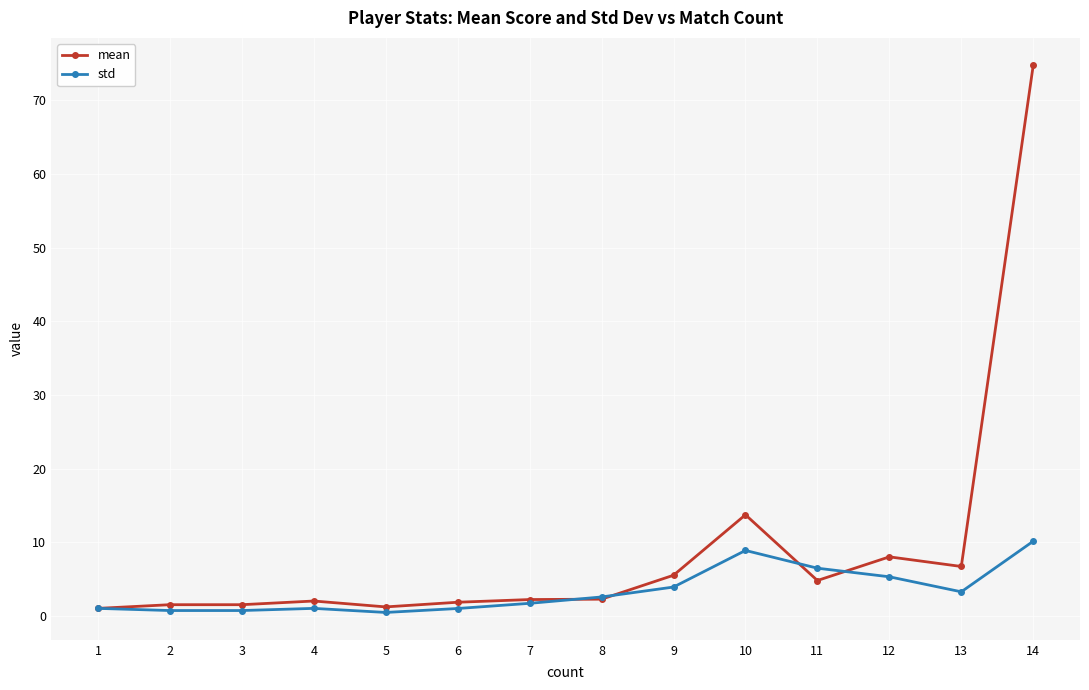

Which series has the widest spread of values?

mean